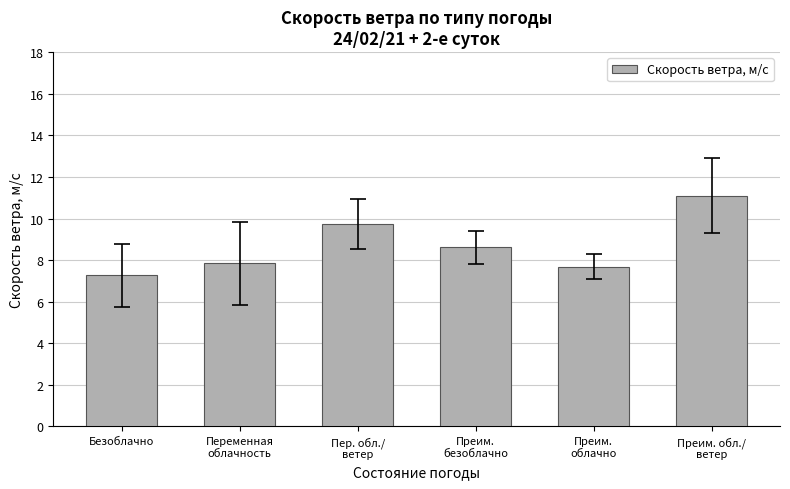

How many categories are shown in the chart?

6